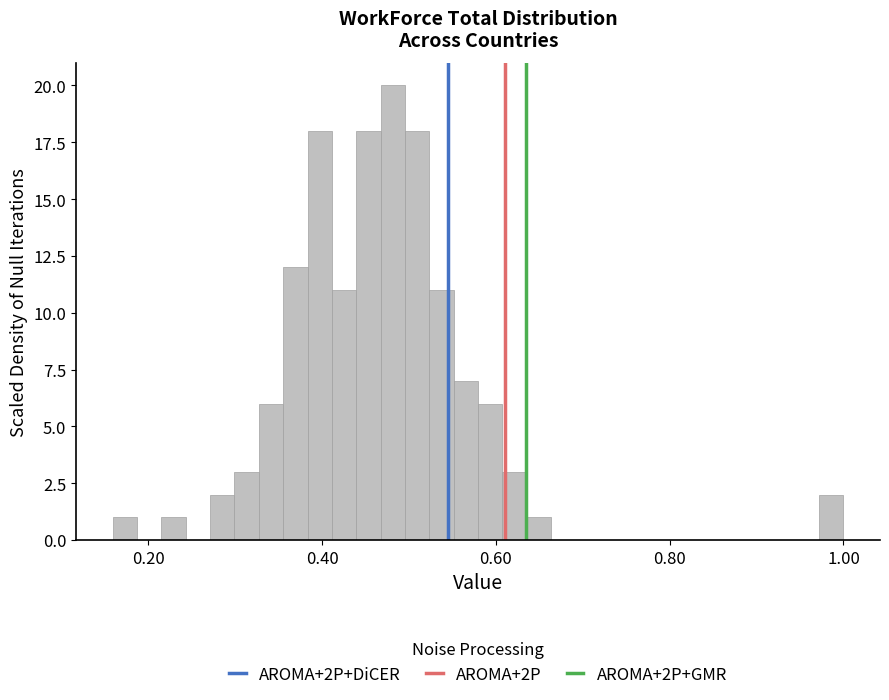

Read against the x-axis, roughly where is the centre of the tallest bar?

0.48